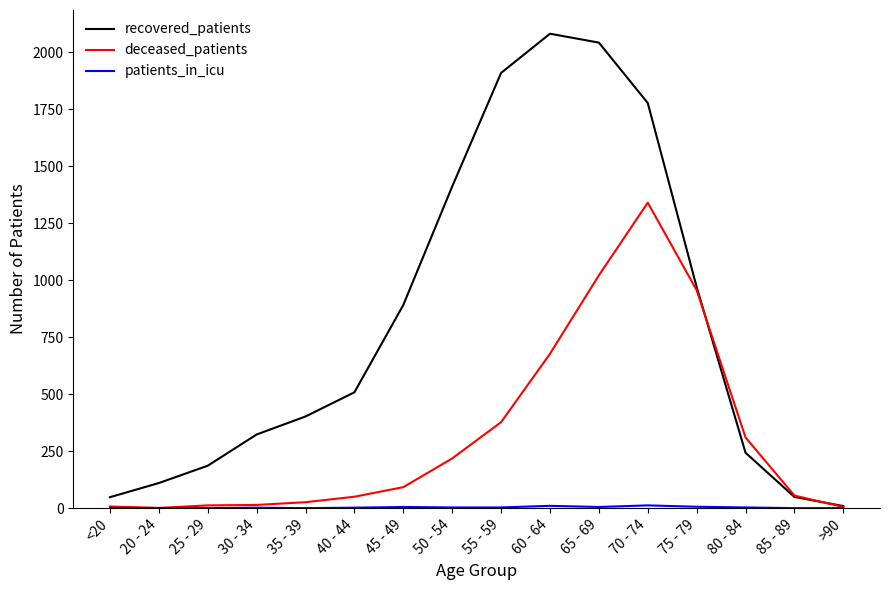

How many lines are shown in the chart?

3